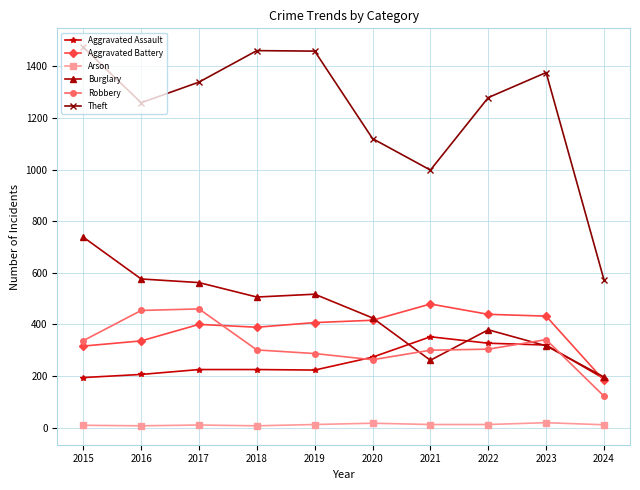

What is the sum of all Burglary values?

4477